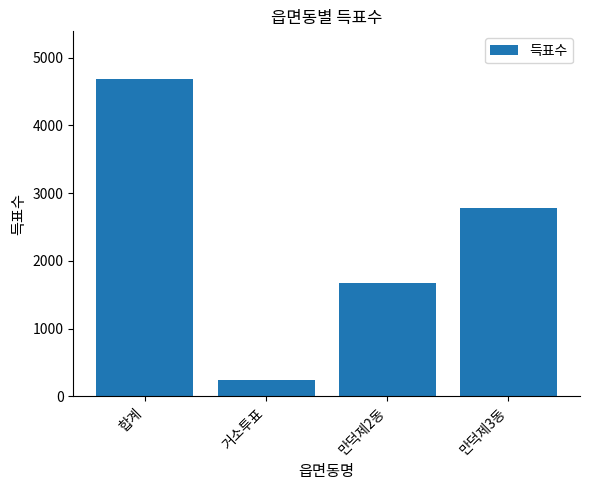

Reading right to left, transcribe all the data shown in this chart.

2773	1676	235	4684